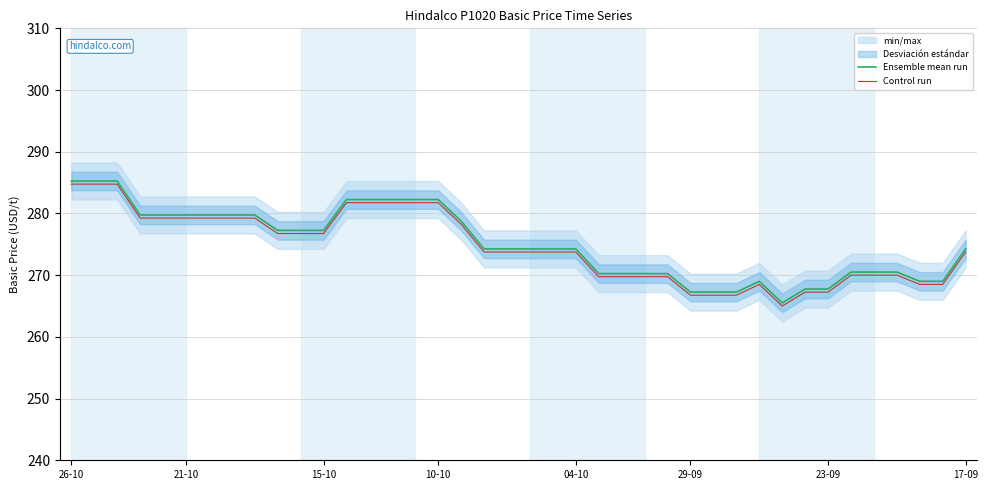

What is the value of the Control run point at the 27th from the left?

269.8